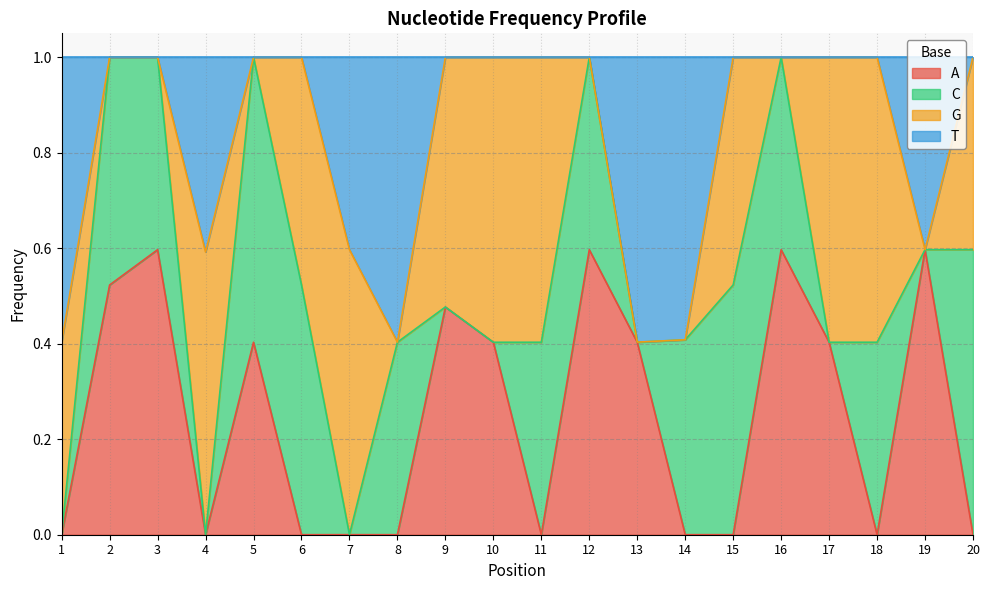

What is the total value across all series at 6?

1.0